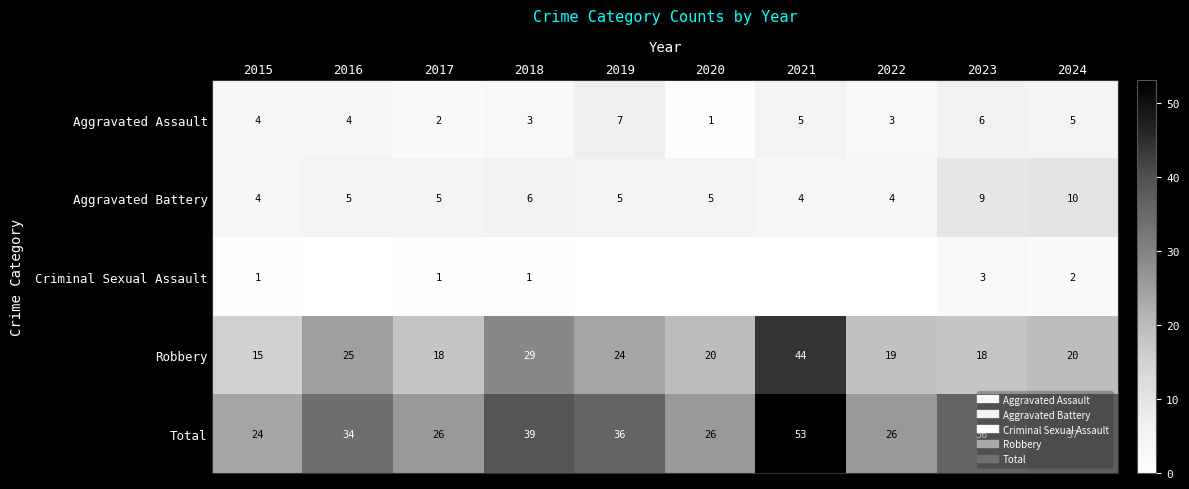

At how many categories does at least one series exceed 5?

10